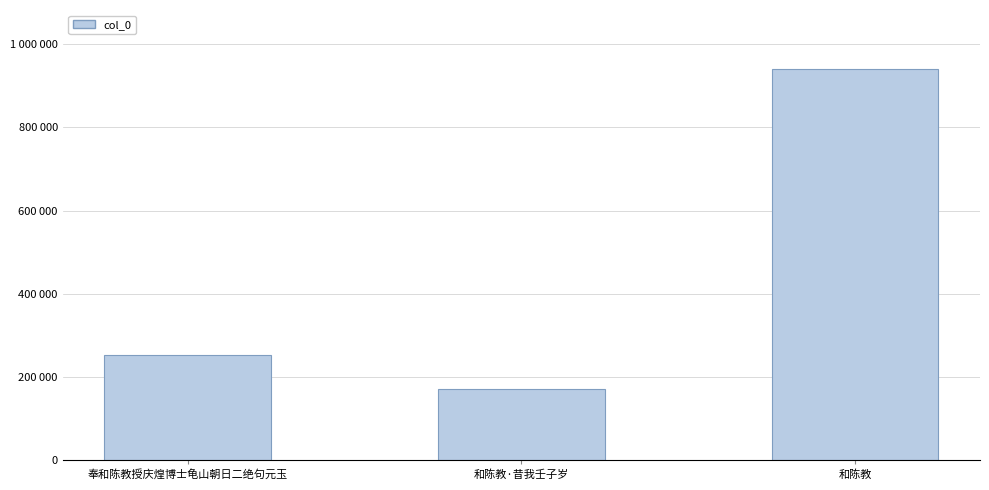

True or false: the data shows 1494503 at 和陈教.

False